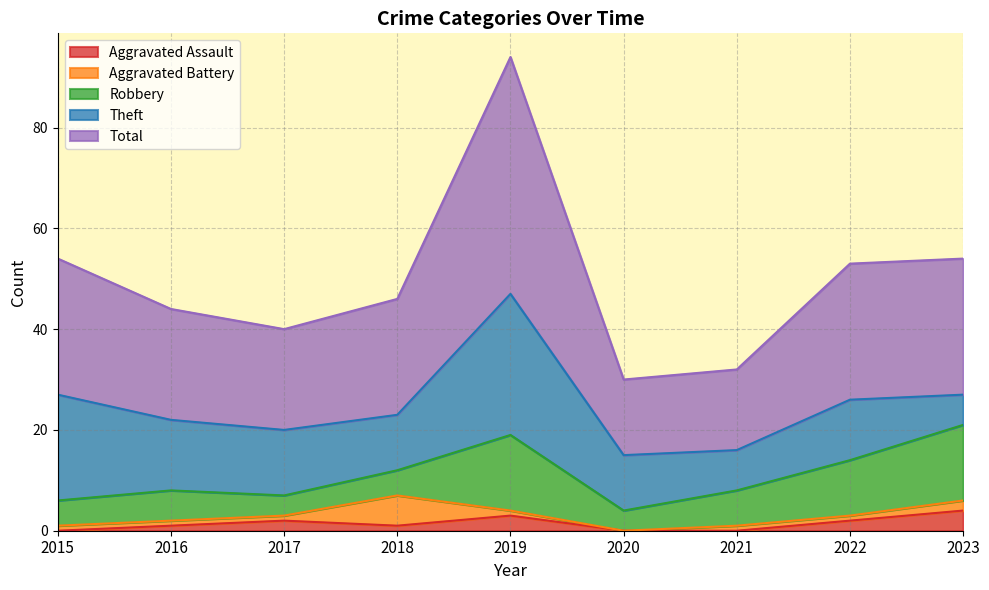

Which series changed the most between 2017 and 2018?

Aggravated Battery